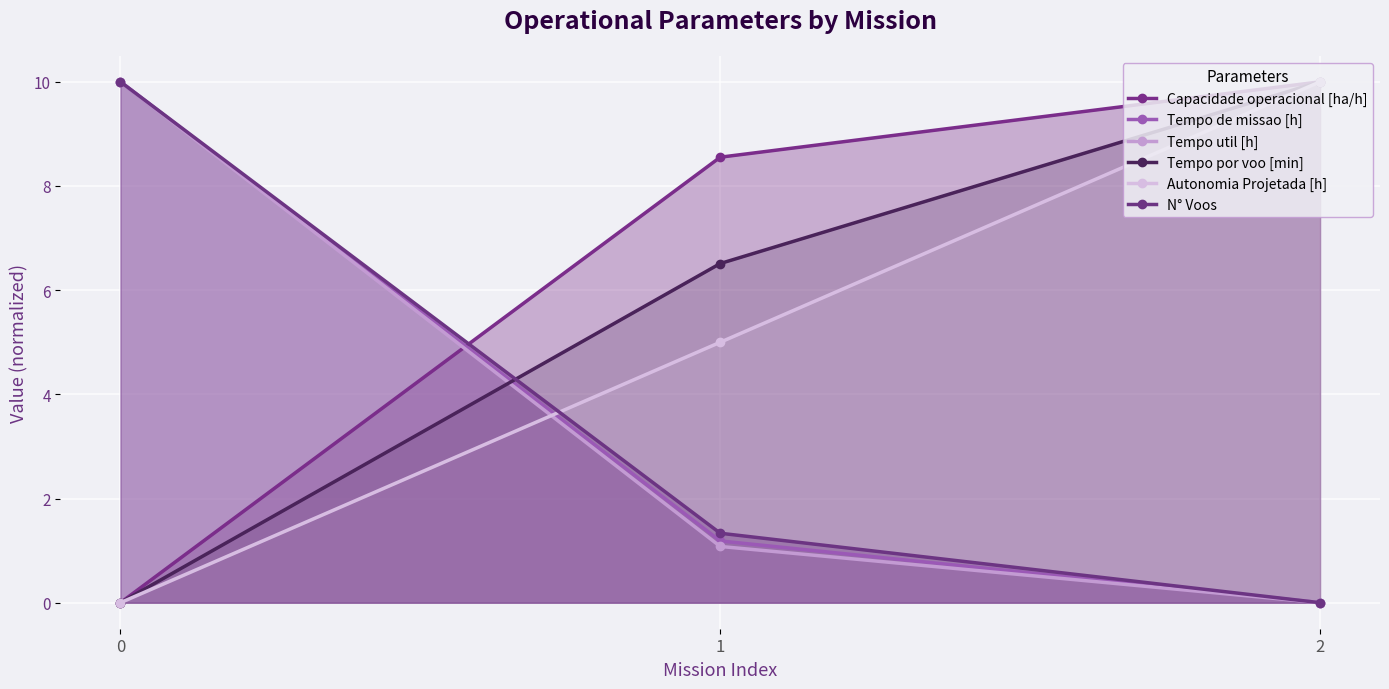

Which series changed the most between 0 and 1?

Tempo util [h]